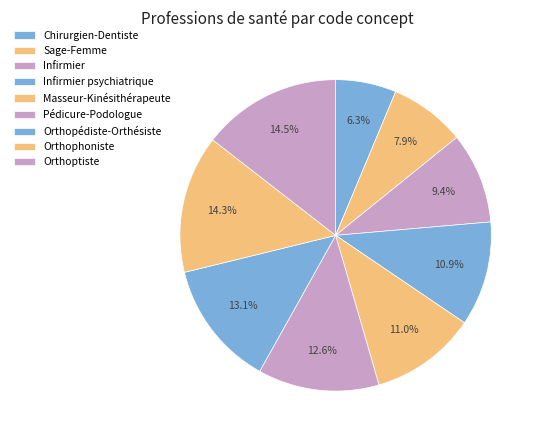

How much of the chart is everything except Masseur-Kinésithérapeute?

89.0%